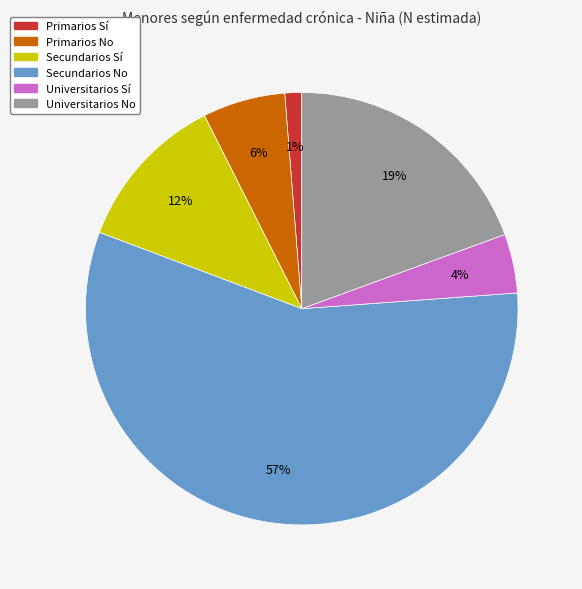

The Secundarios Sí slice represents 12% of the pie. True or false?

True